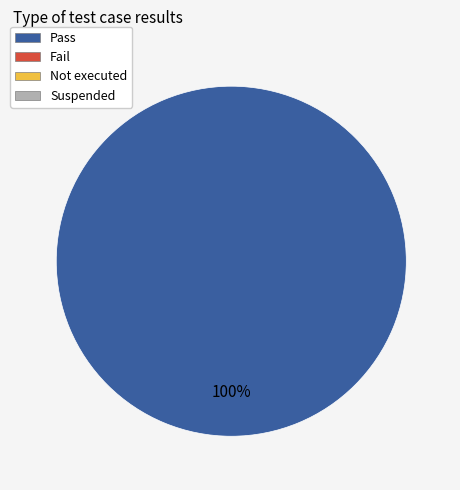

Is there a majority slice in this chart?

Yes